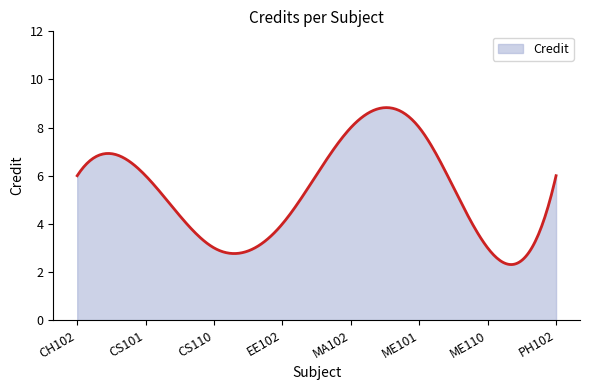

What is the greatest value displayed?

8.8